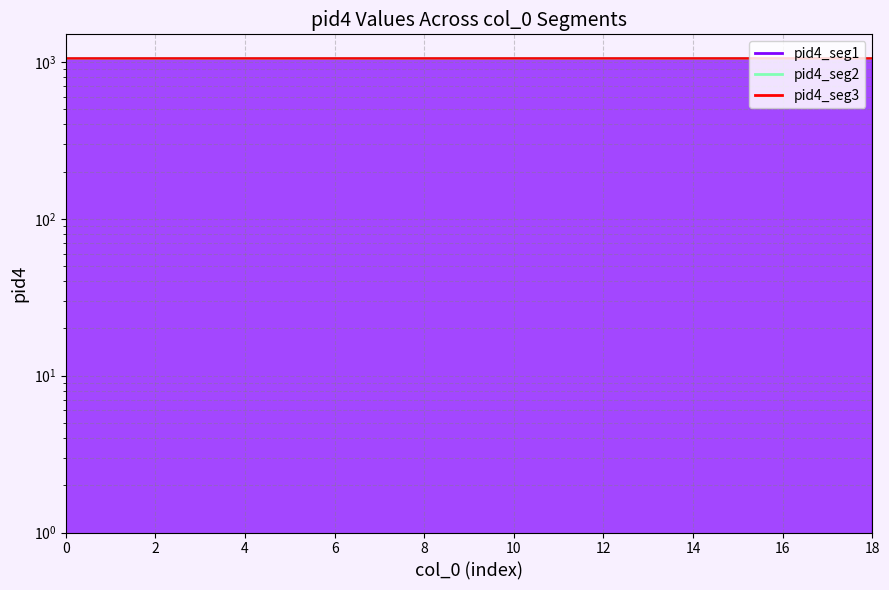

What are all the series names shown in the legend?

pid4_seg1, pid4_seg2, pid4_seg3